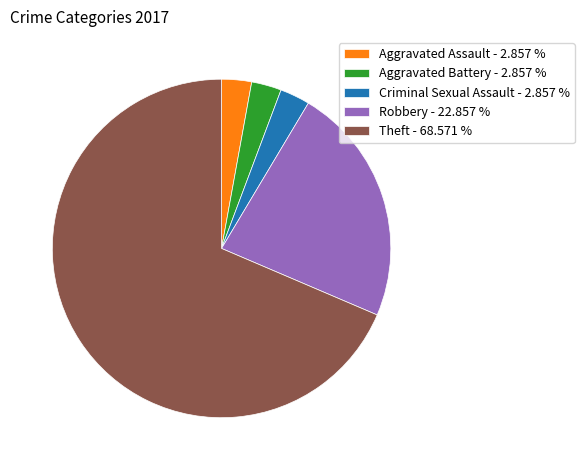

What is the ratio of the value at Theft - 68.571 % to the value at Robbery - 22.857 %?

3.0